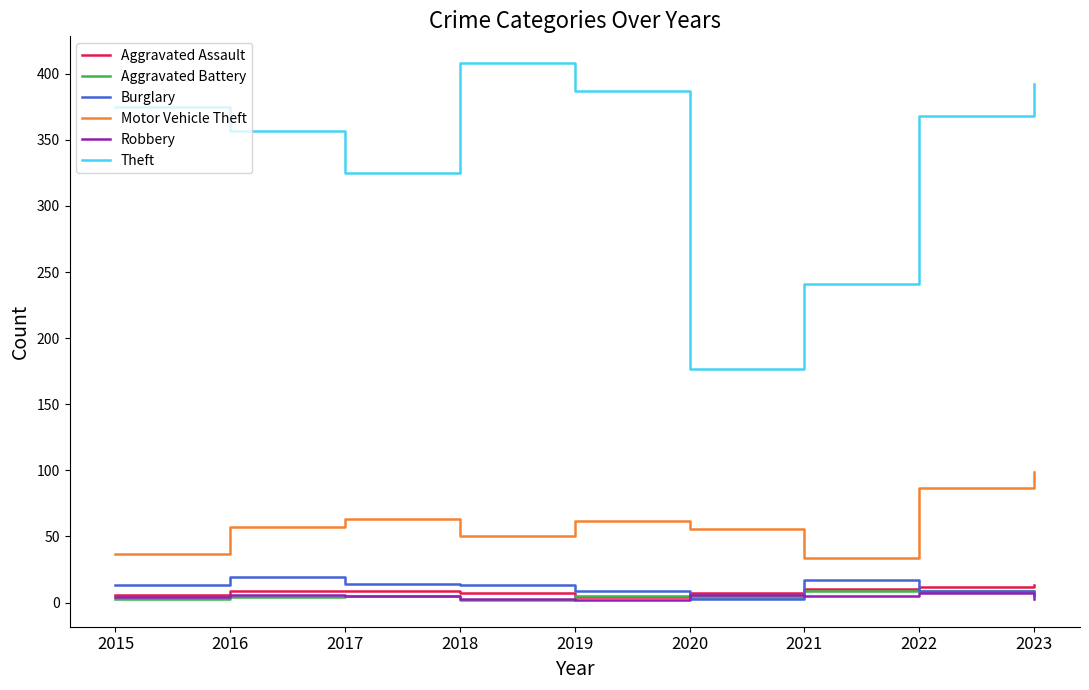

True or false: Motor Vehicle Theft has more than 0 interior local peaks.

True